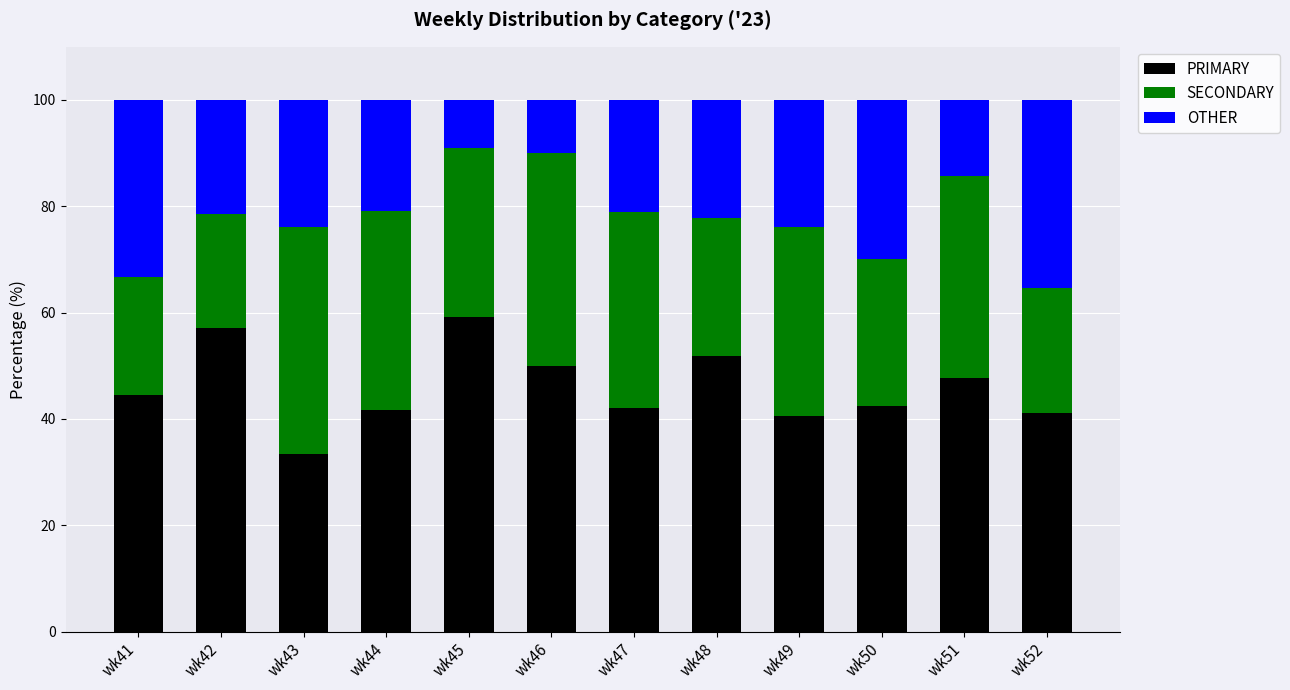

What is the lowest value of the PRIMARY series?

33.3